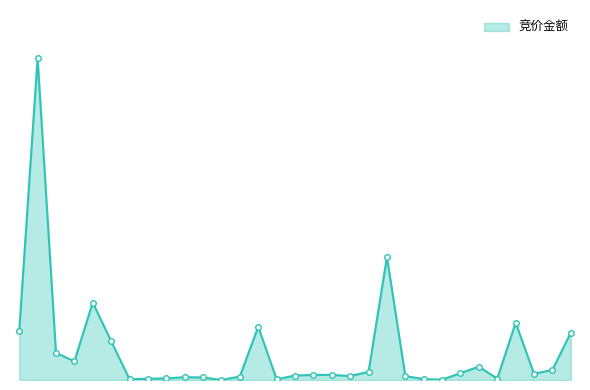

Does the chart have visible grid lines?

No